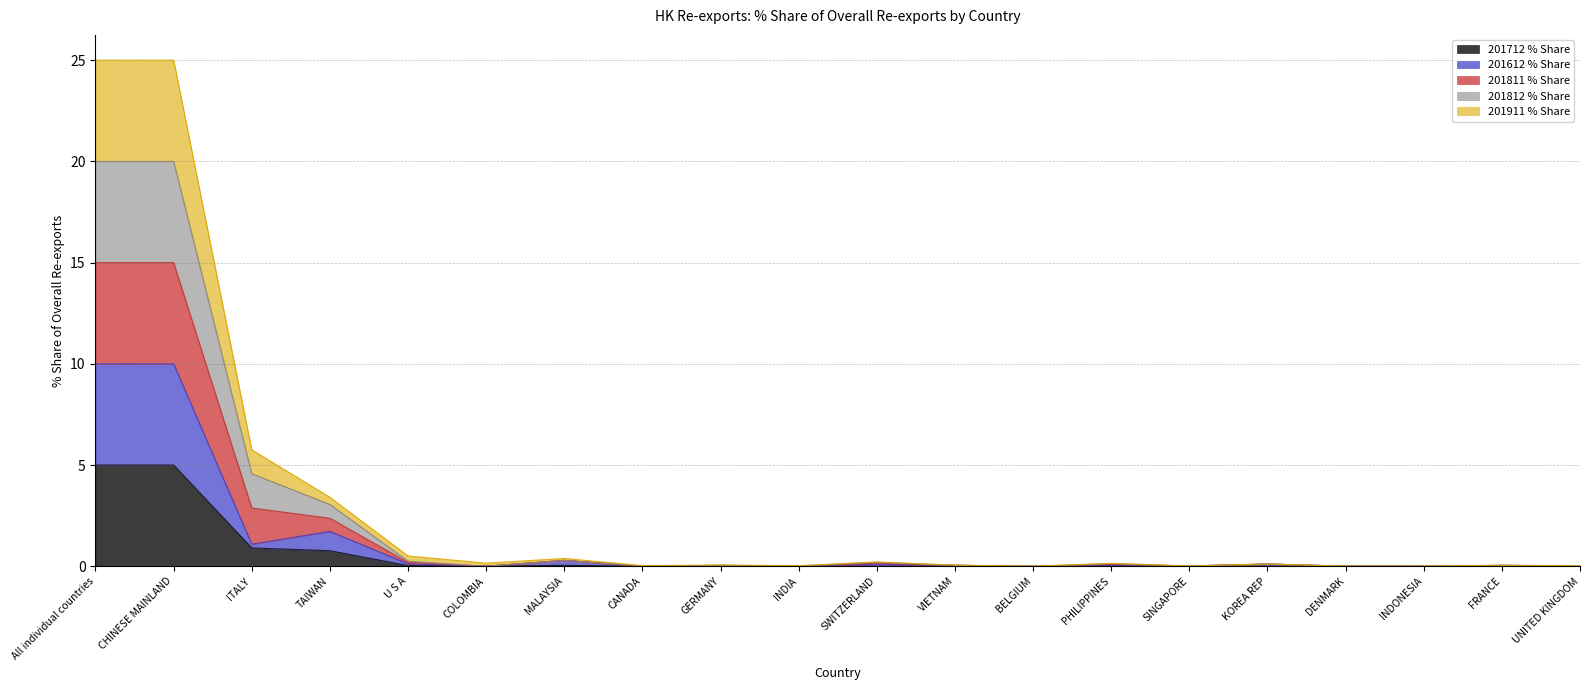

How many interior local peaks does the 201712_% Share series have?

7